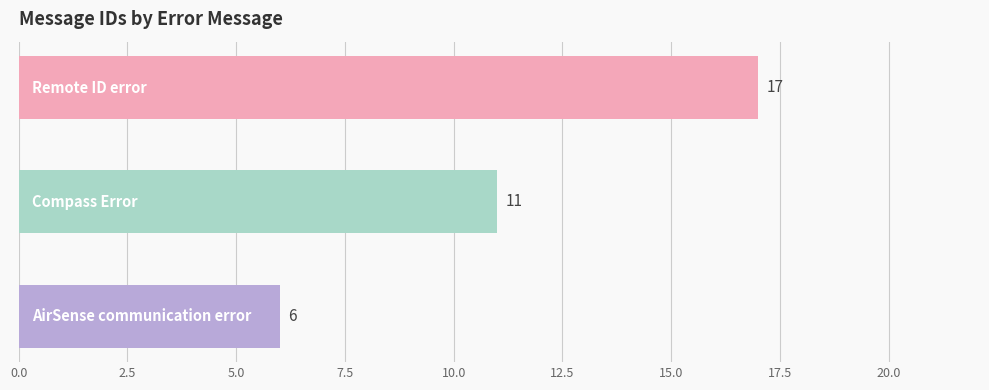

What is the maximum value shown in the chart?

17